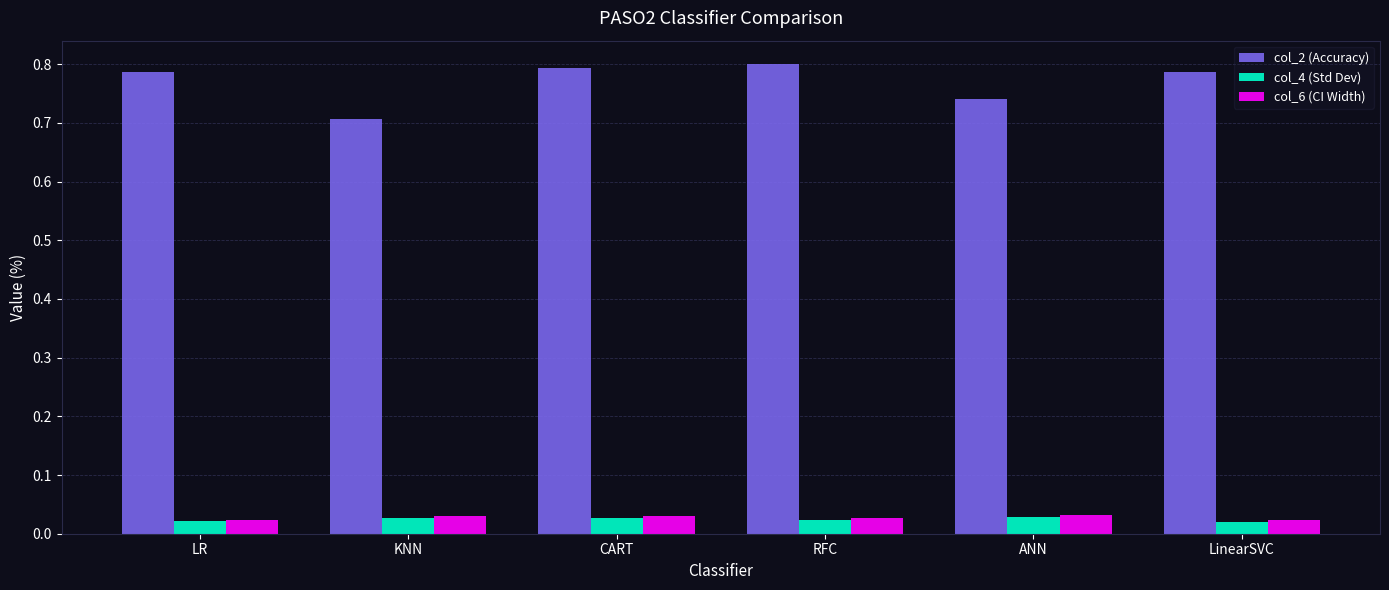

Are the bars grouped side by side (vs. stacked)?

Yes